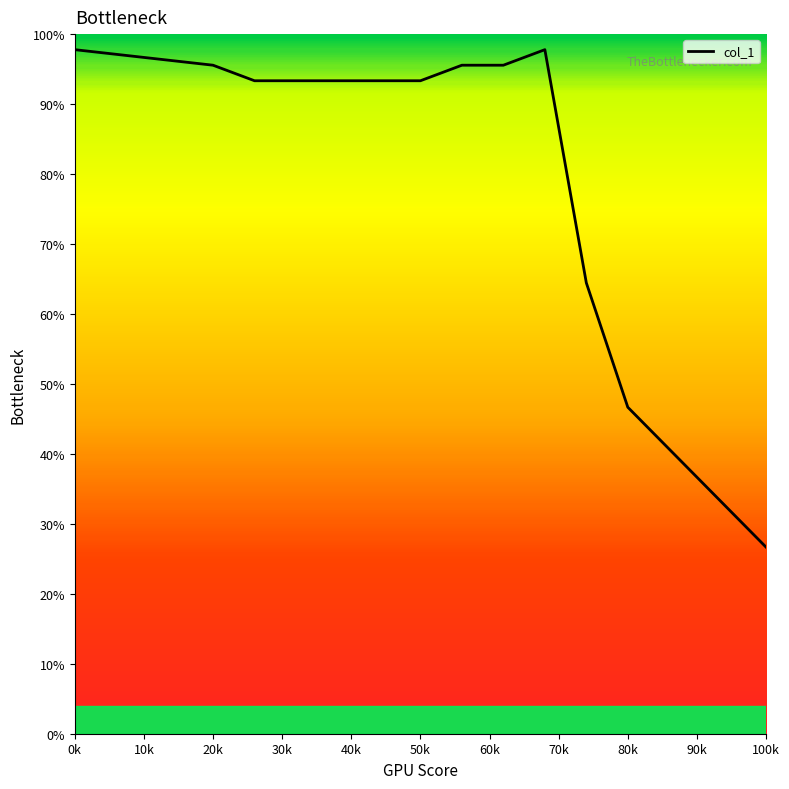

What is the sum of all values?

1086.7